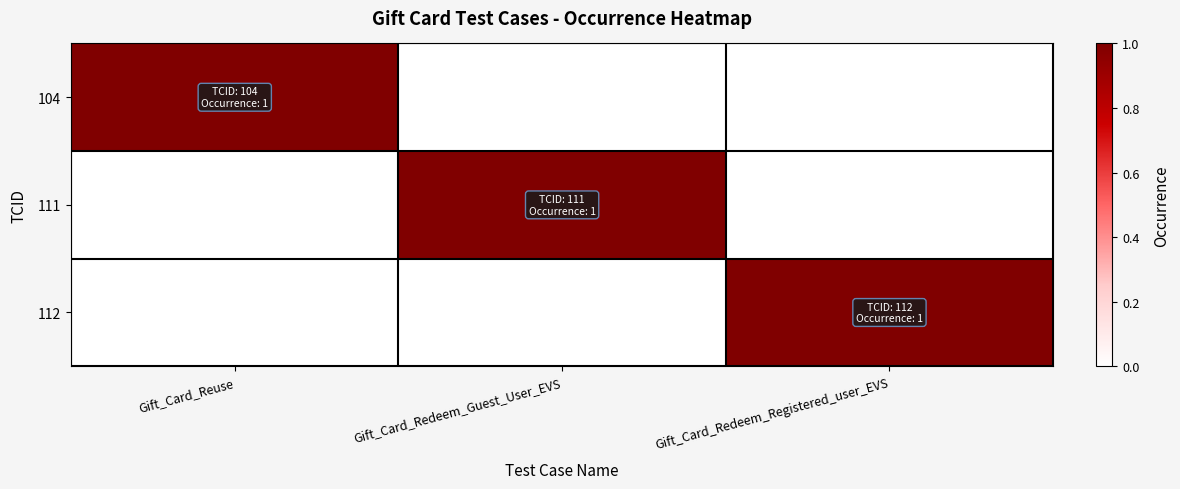

Reading left to right, extract all data points from this chart.

104: Gift_Card_Reuse=1	Gift_Card_Redeem_Guest_User_EVS=0	Gift_Card_Redeem_Registered_user_EVS=0
111: Gift_Card_Reuse=0	Gift_Card_Redeem_Guest_User_EVS=1	Gift_Card_Redeem_Registered_user_EVS=0
112: Gift_Card_Reuse=0	Gift_Card_Redeem_Guest_User_EVS=0	Gift_Card_Redeem_Registered_user_EVS=1